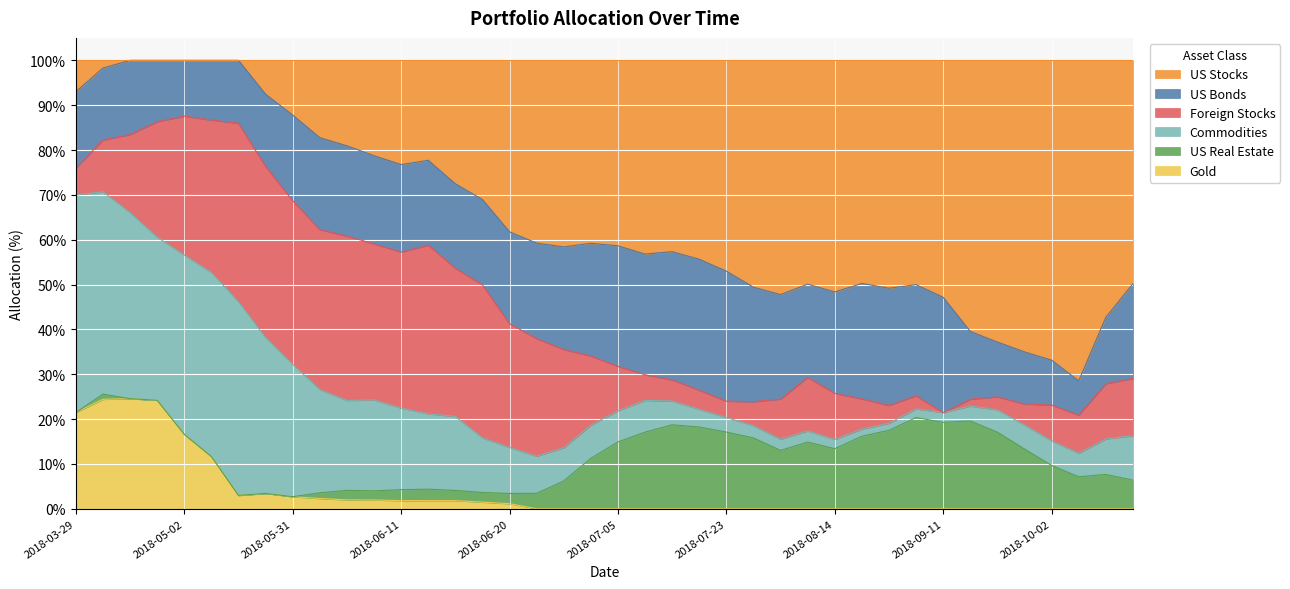

What is the label of the 1st point from the right?

2018-10-12